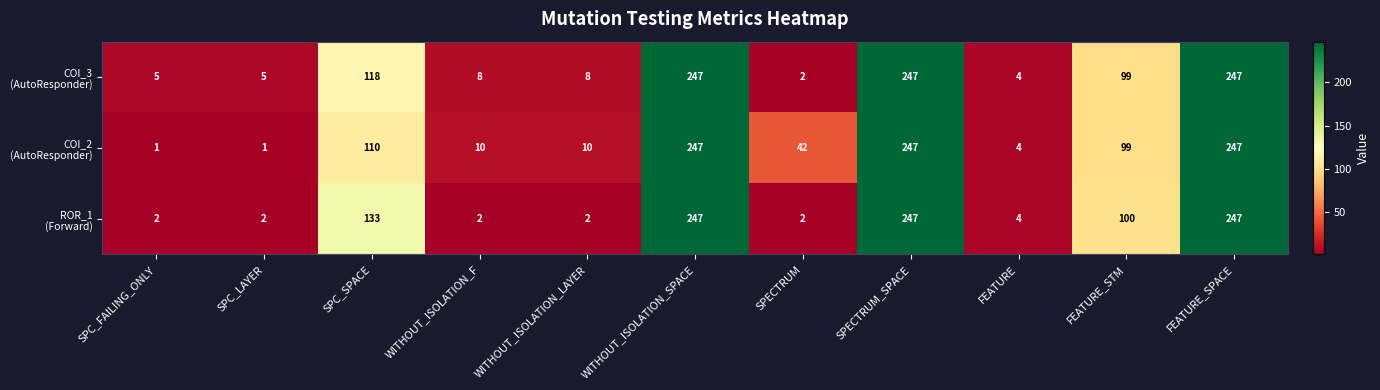

What is the total value across all series at FEATURE?

12